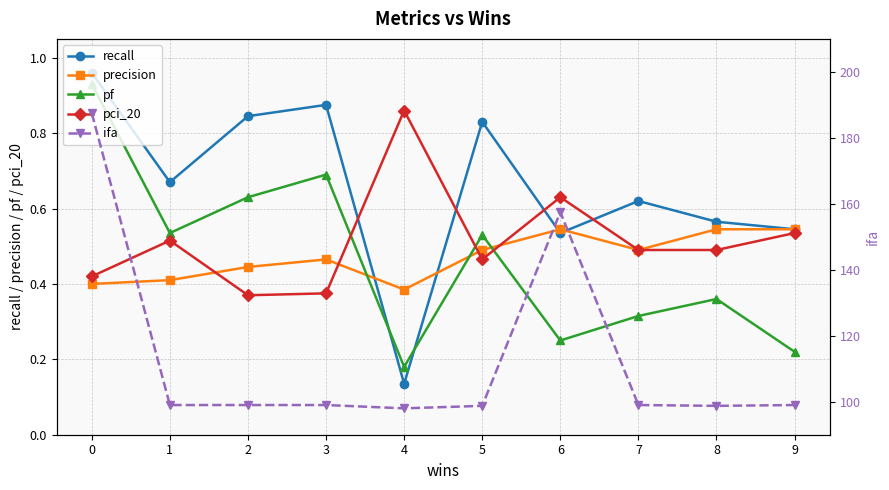

Is this an area chart (filled region under the line)?

No